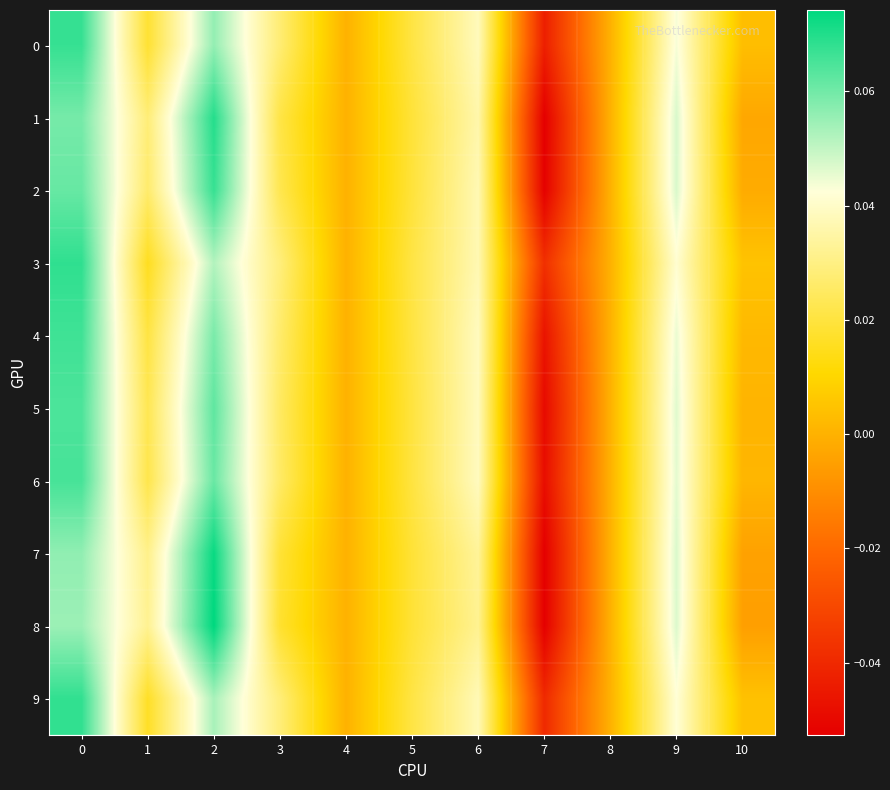

Which series has the widest spread of values?

8